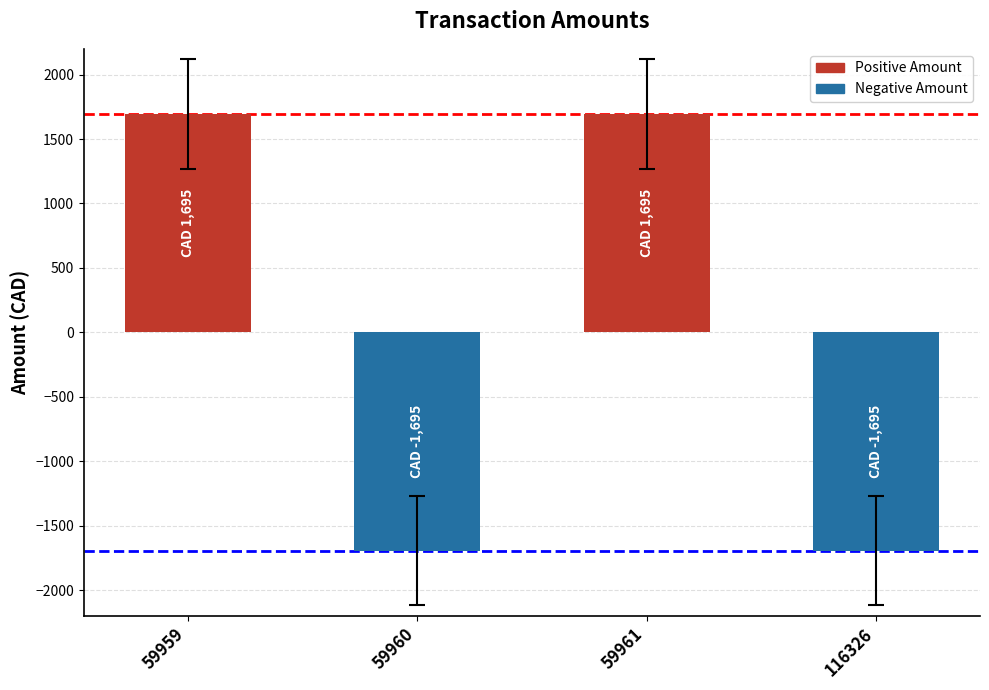

What is the minimum value shown in the chart?

-1695